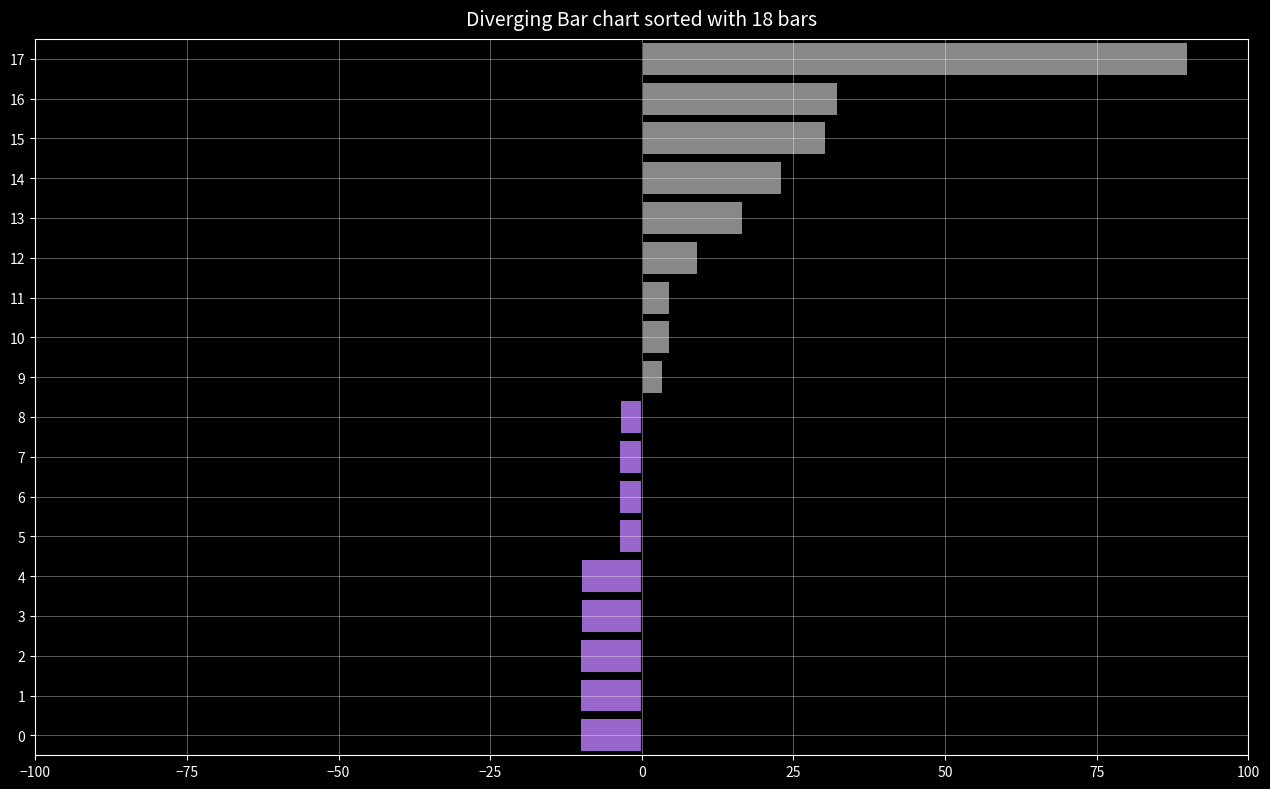

What is the value of the Negative bar at the 3rd from the left?

-10.1